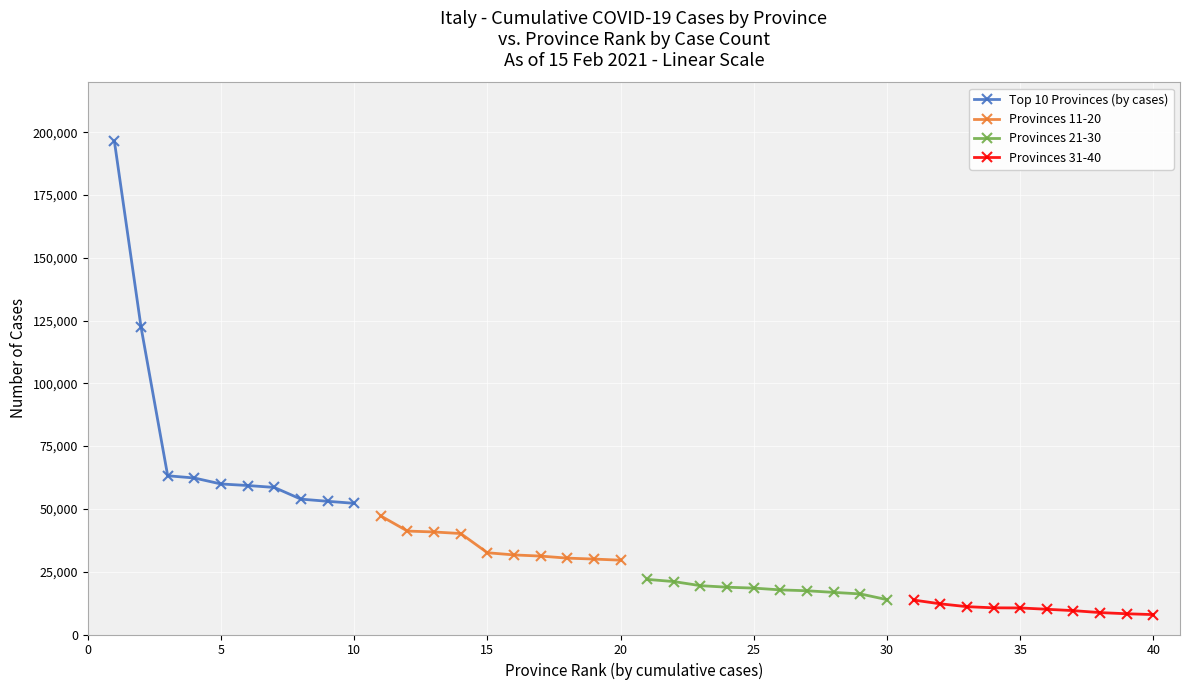

What is the value of the Provinces 21-30 point at the 3rd from the left?

19439